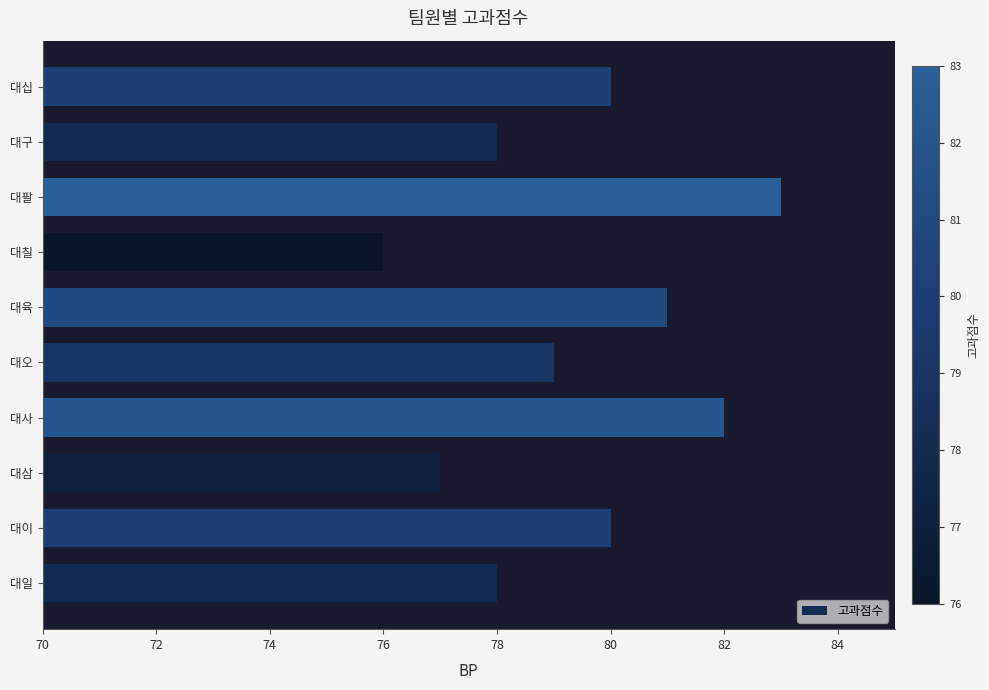

Which category has the lowest value across all series?

대칠